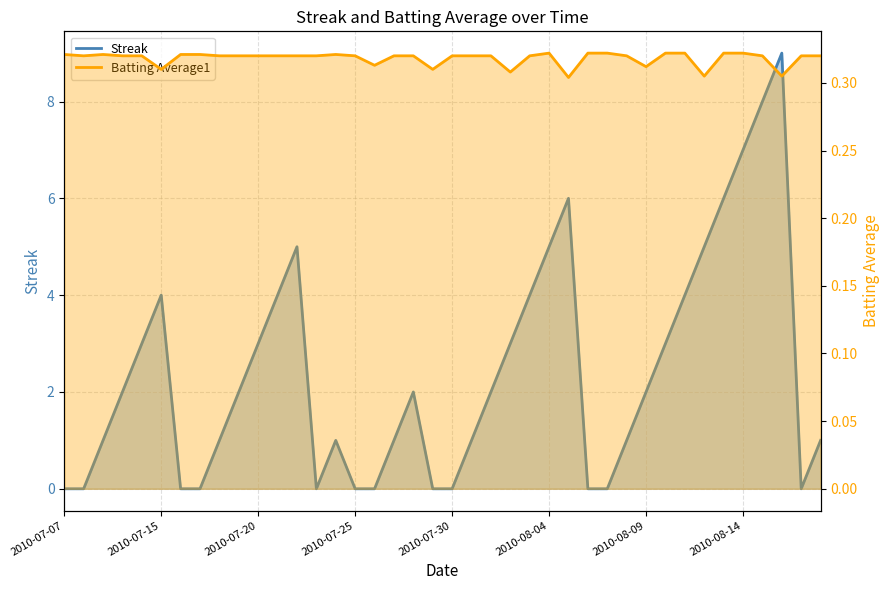

What is the spread (max minus min) of values at 2010-07-24?

0.7